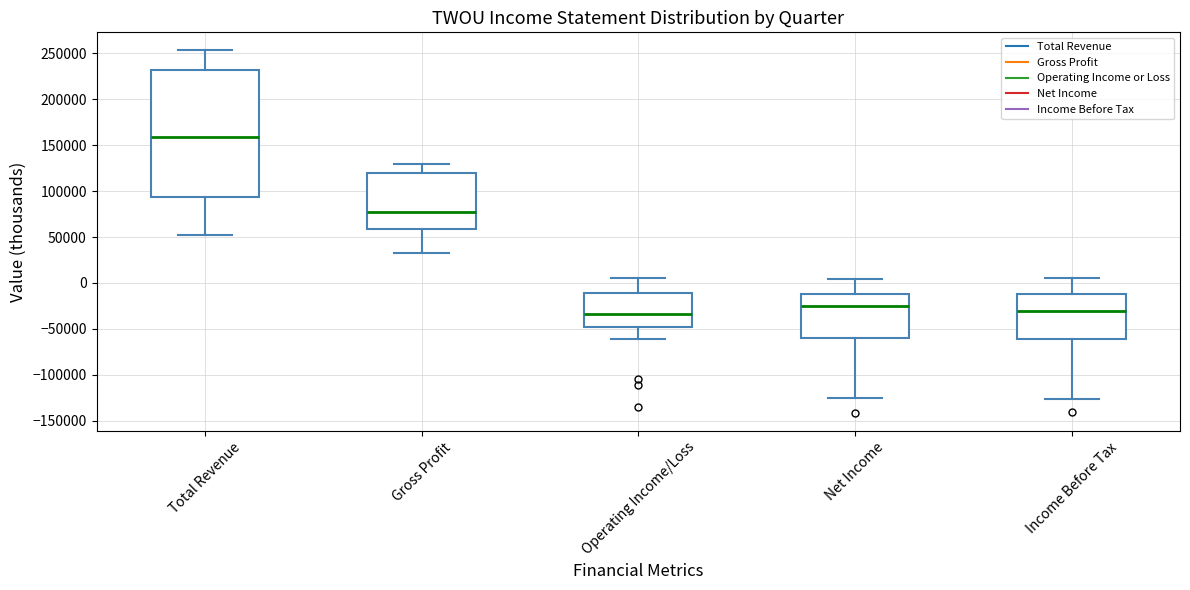

Where does the lower whisker of the box for Total Revenue end on the y-axis? The values are not printed on the chart, so give them approximately, as read against the axis.

50000